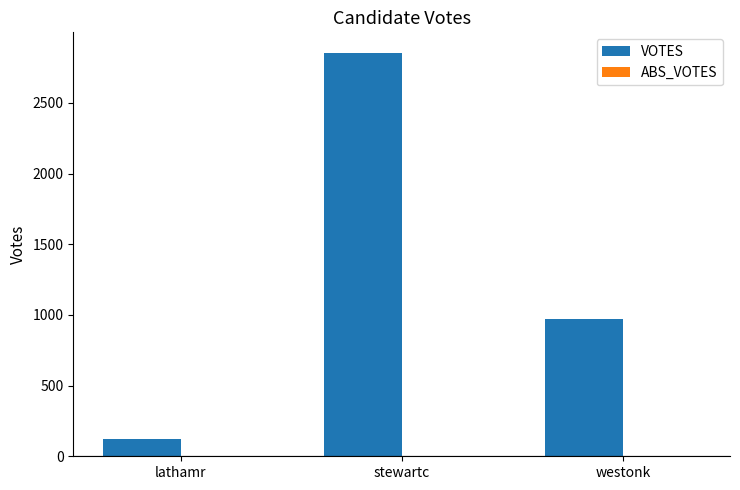

What is the approximate value at stewartc, to the nearest 50?

2850